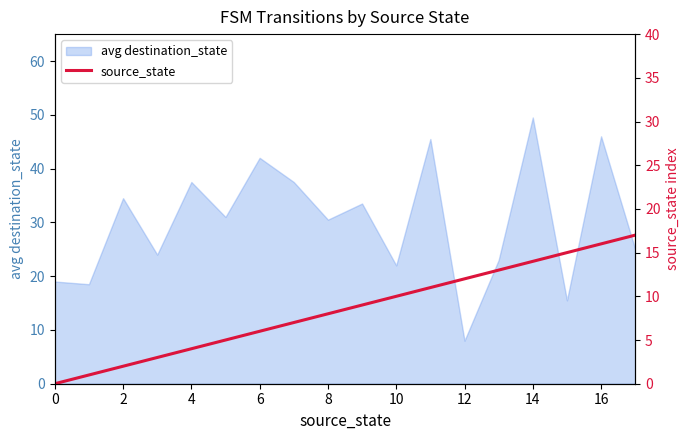

Does the chart have visible grid lines?

No